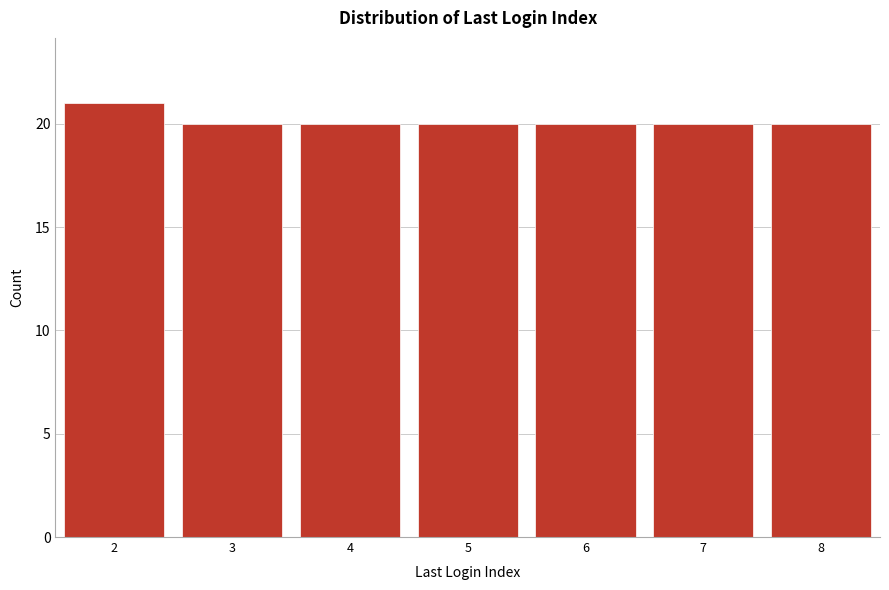

Reading left to right, list all the values displayed in this chart.

21	20	20	20	20	20	20